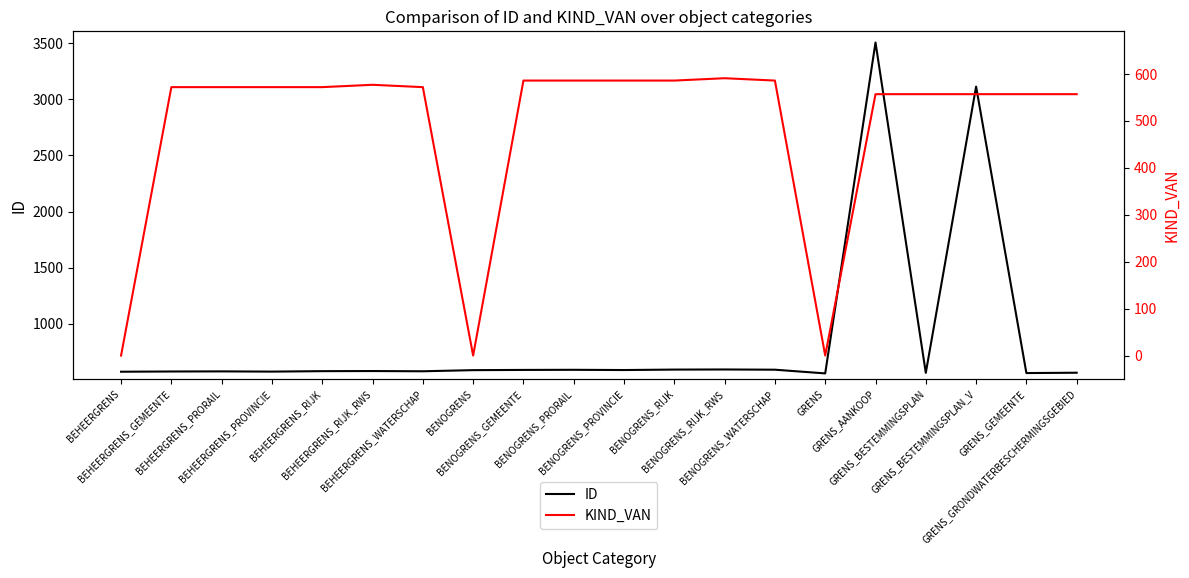

Which category has the highest value in the KIND_VAN series?

BENOGRENS_RIJK_RWS